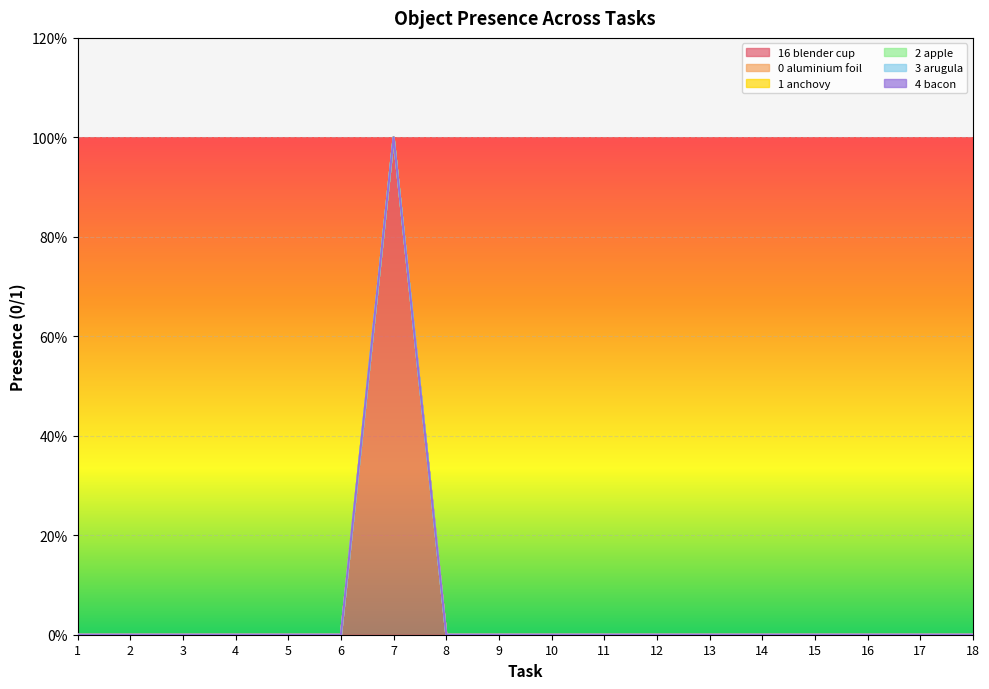

Does the chart display data point markers on the line(s)?

No